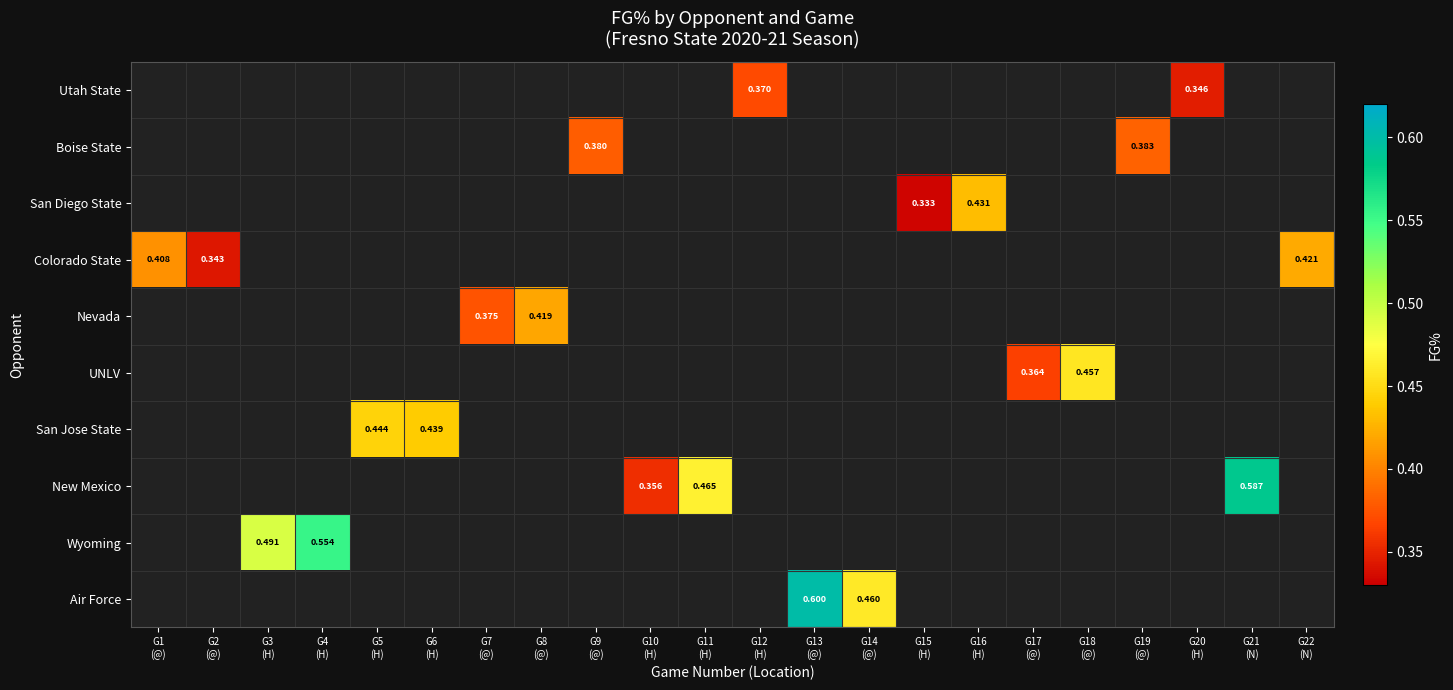

How many values in Wyoming are above zero?

2